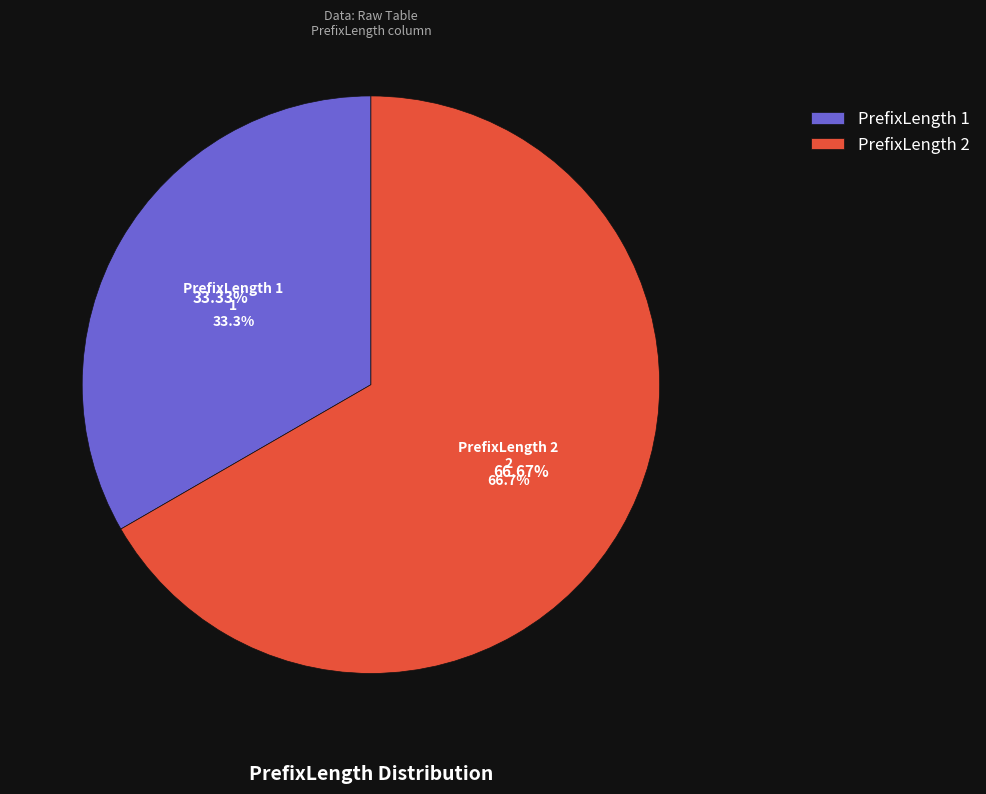

Is it true that PrefixLength=2 is 87% of the pie?

False